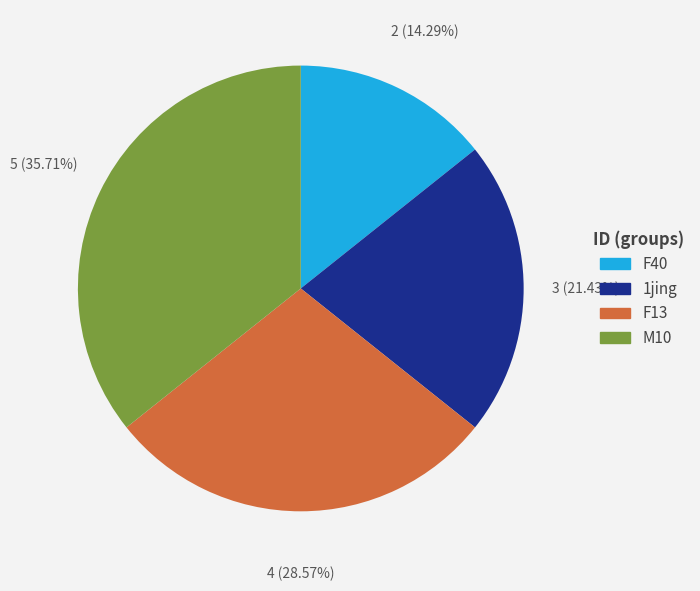

Is there a majority slice in this chart?

No